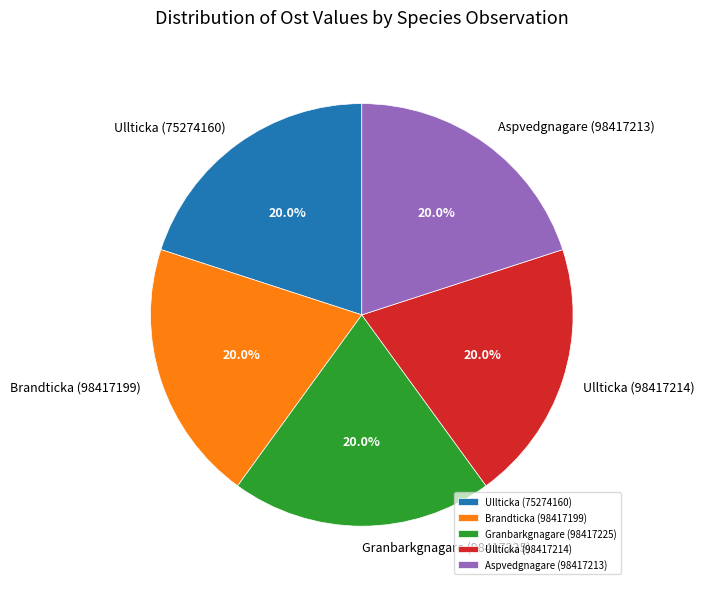

The Brandticka (98417199) slice represents 20% of the pie. True or false?

True